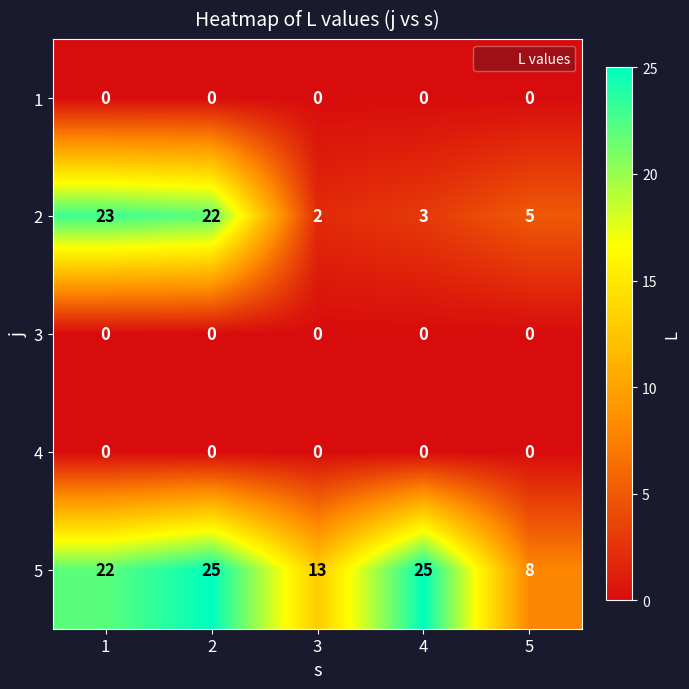

At how many categories does at least one series exceed 0?

5